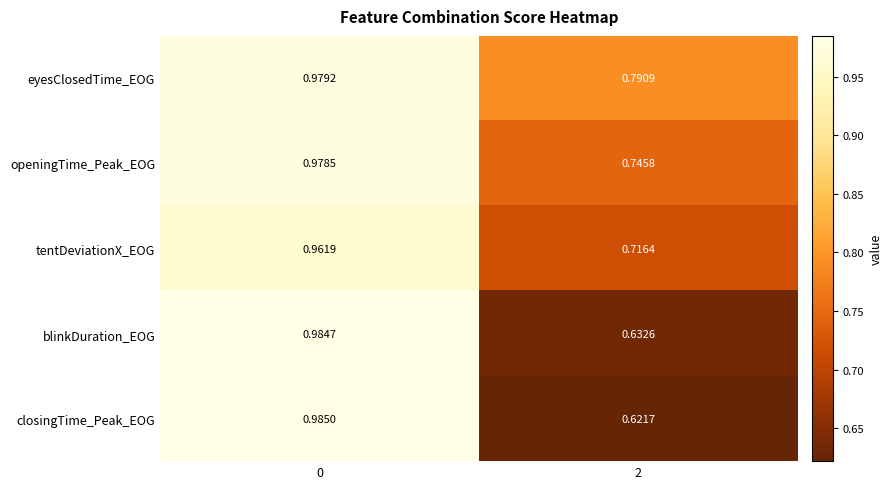

Is the value of tentDeviationX_EOG at 0 greater than the value of blinkDuration_EOG at 2?

Yes